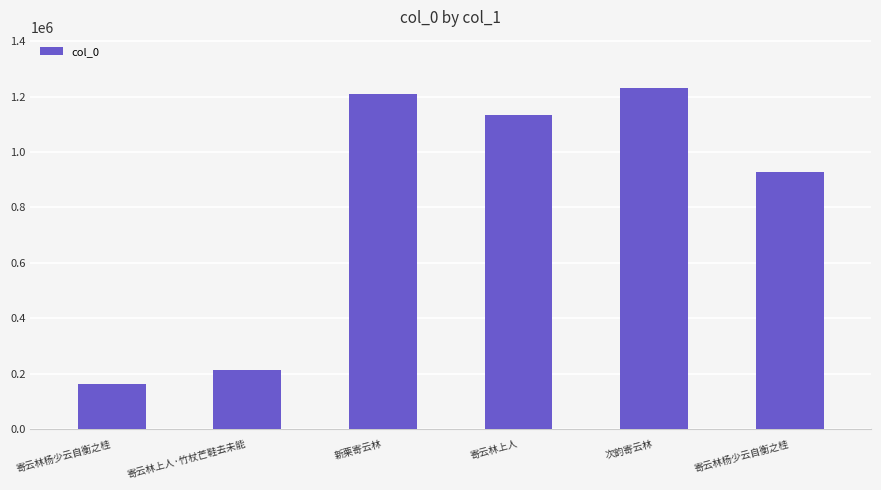

Is it true that the value at 寄云林杨少云自衡之桂 is 928104?

True